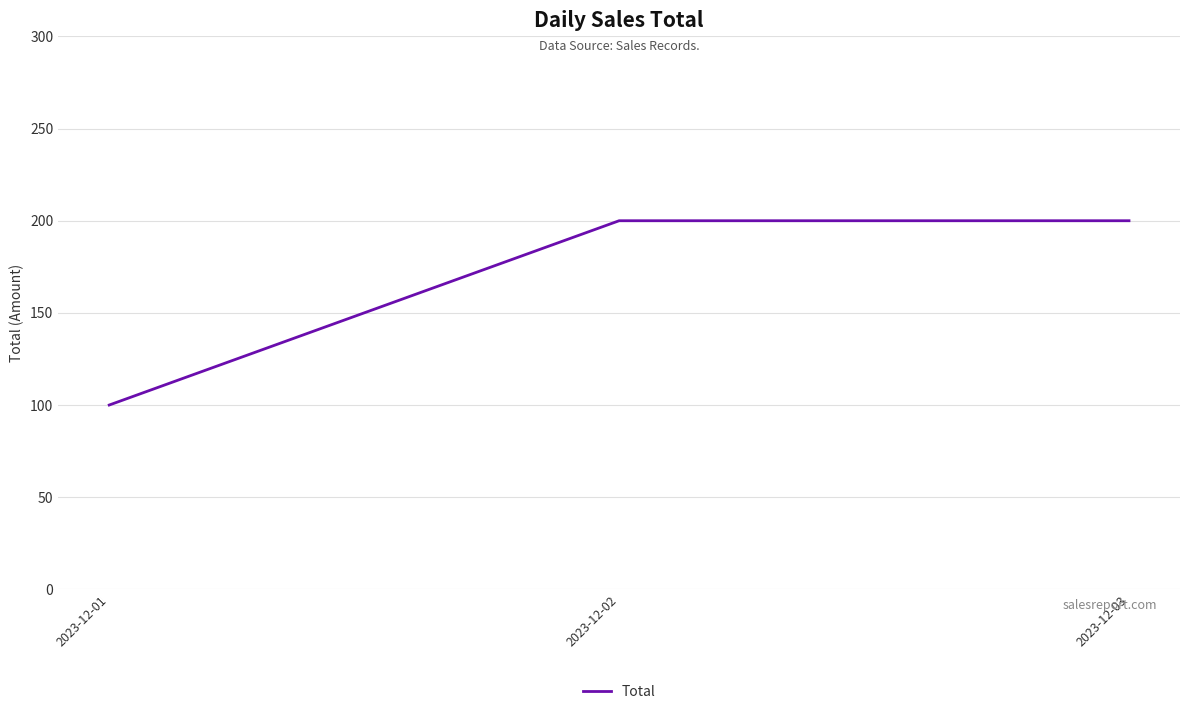

Approximately how many times larger is the value at 2023-12-02 compared to 2023-12-01?

2.0